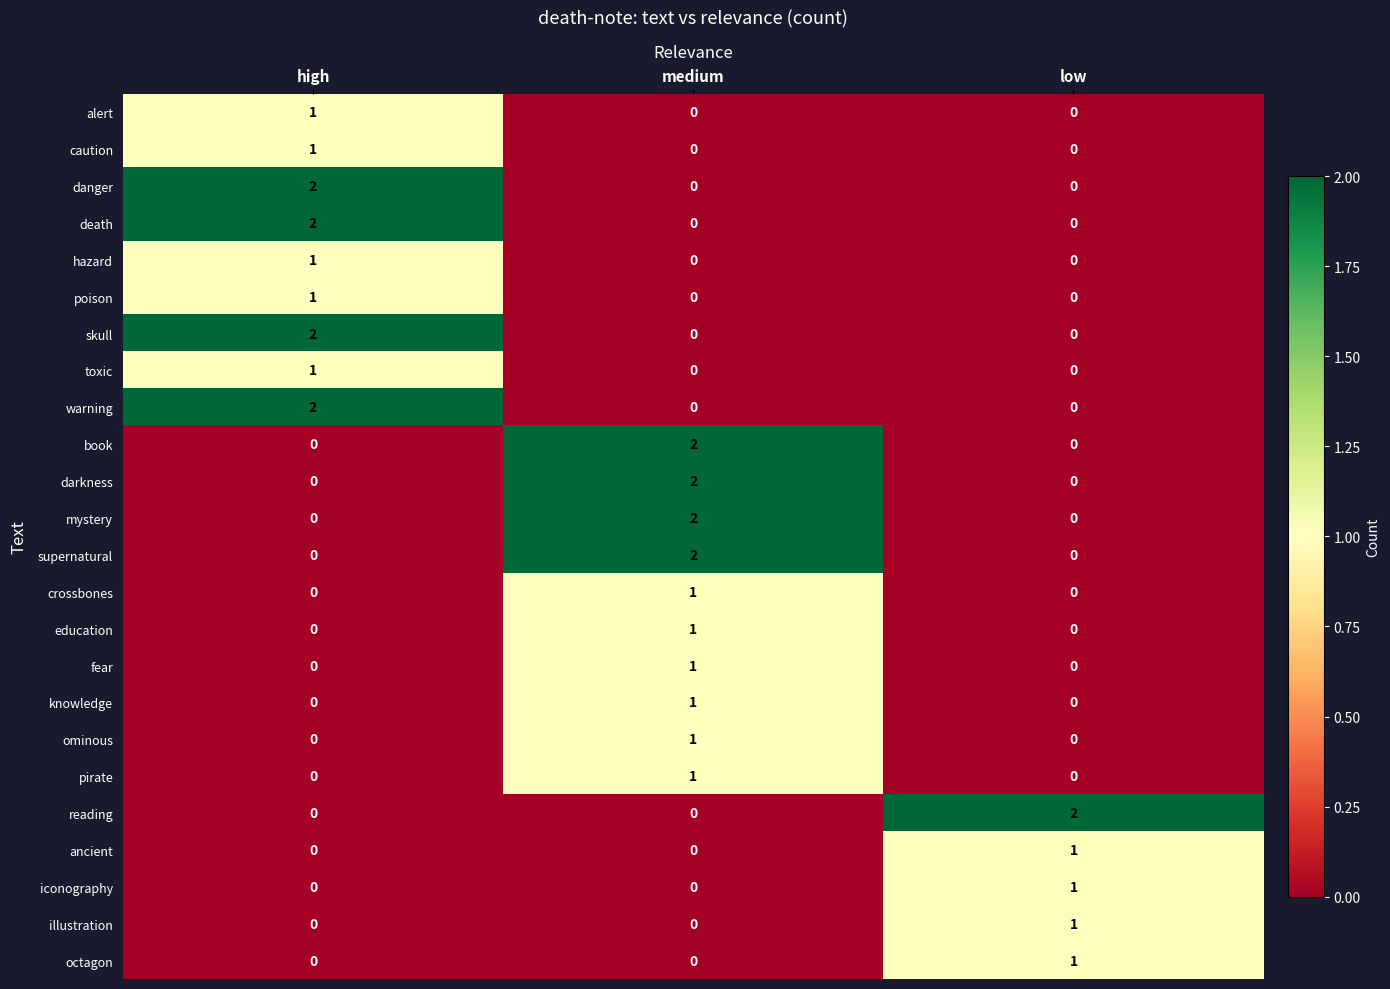

Which category has the highest value in the crossbones series?

medium